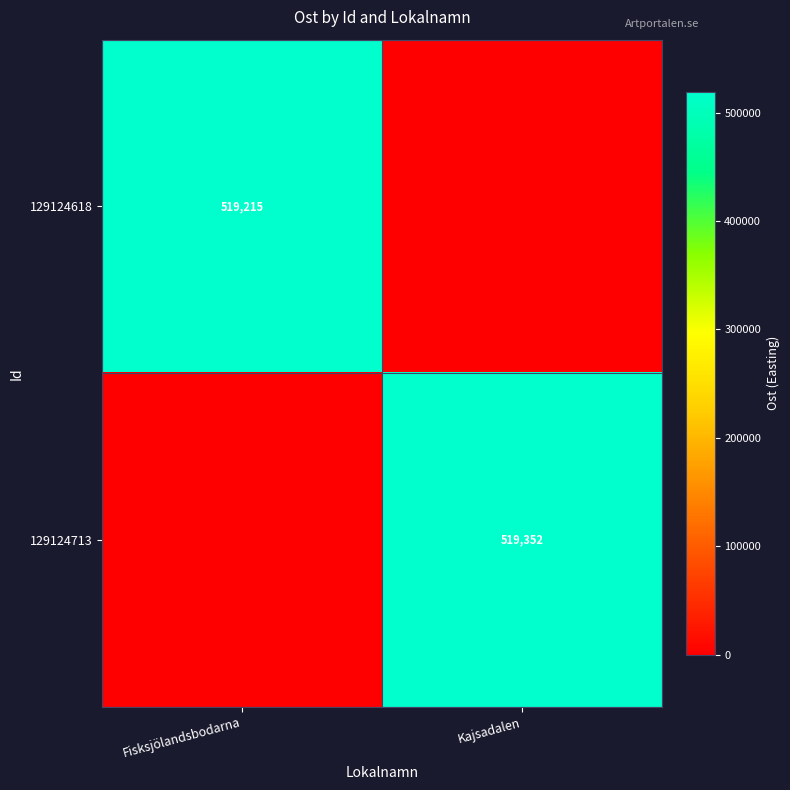

Is it true that 129124713 equals 354327 at Kajsadalen?

False